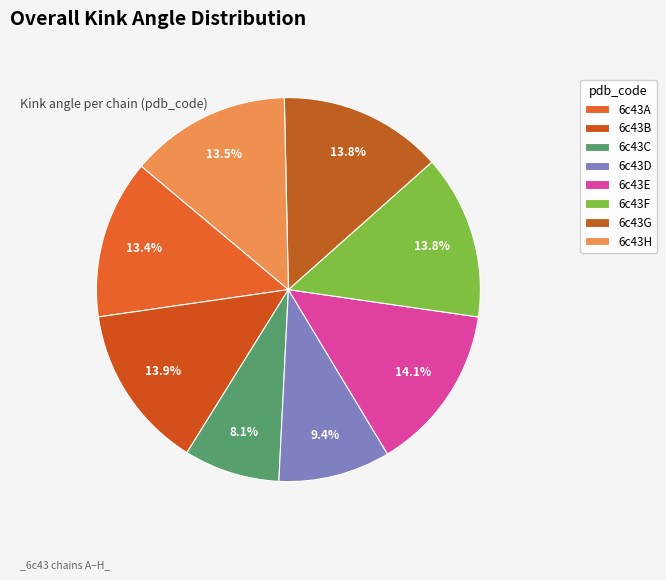

How many slices are in this pie chart?

8